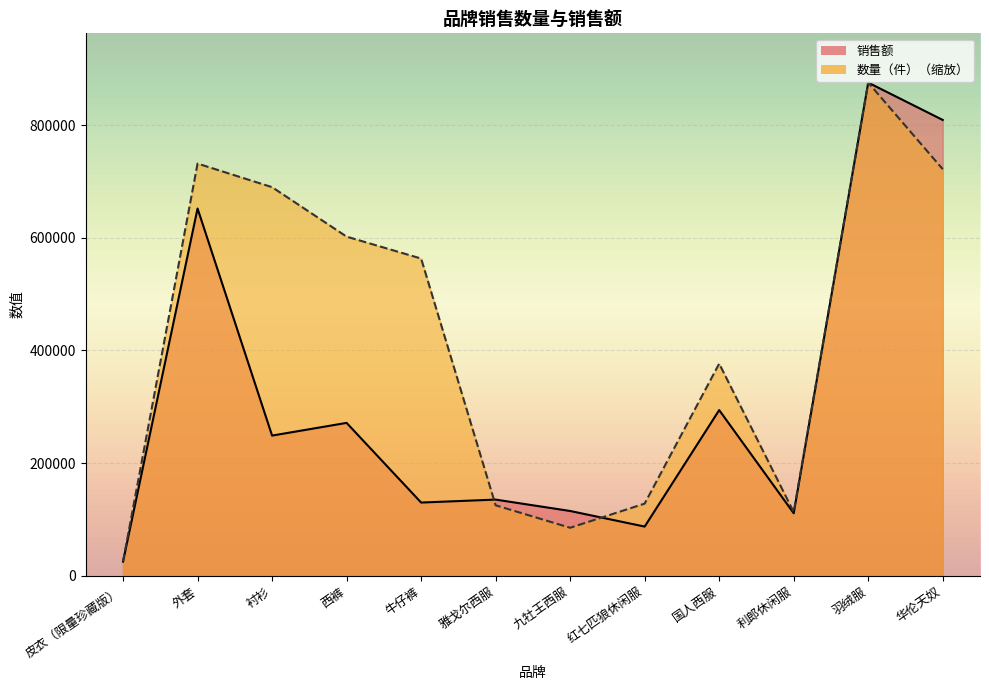

In 数量（件）, how many points are lower than both neighbors (excluding endpoints)?

2